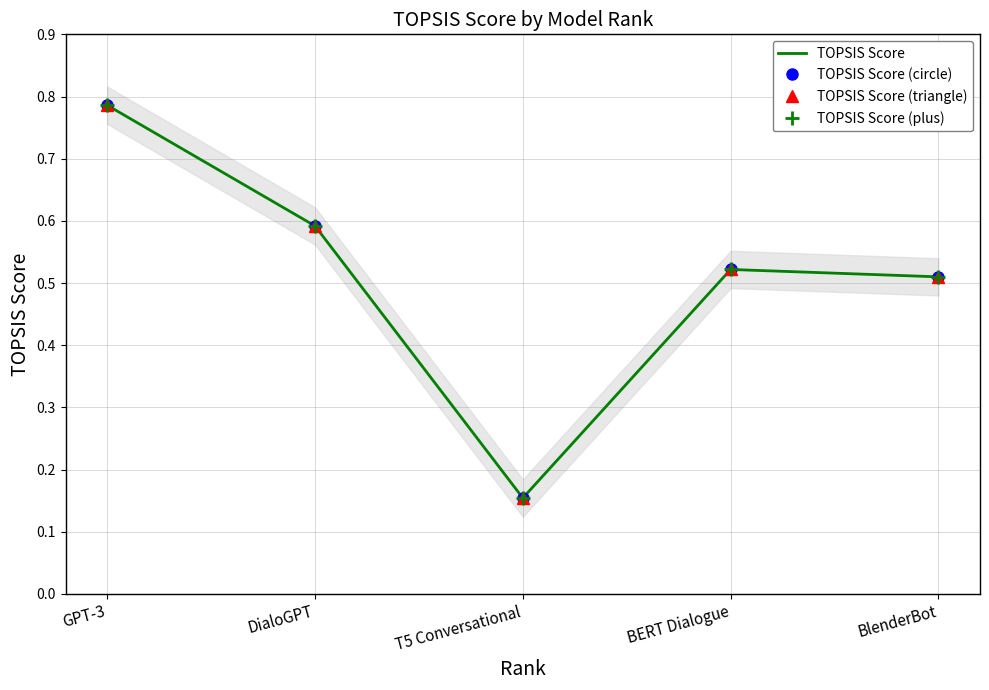

Reading left to right, list all the values displayed in this chart.

TOPSIS Score: GPT-3=0.8	DialoGPT=0.6	T5 Conversational=0.2	BERT Dialogue=0.5	BlenderBot=0.5
TOPSIS Score (circle): GPT-3=0.8	DialoGPT=0.6	T5 Conversational=0.2	BERT Dialogue=0.5	BlenderBot=0.5
TOPSIS Score (triangle): GPT-3=0.8	DialoGPT=0.6	T5 Conversational=0.2	BERT Dialogue=0.5	BlenderBot=0.5
TOPSIS Score (plus): GPT-3=0.8	DialoGPT=0.6	T5 Conversational=0.2	BERT Dialogue=0.5	BlenderBot=0.5